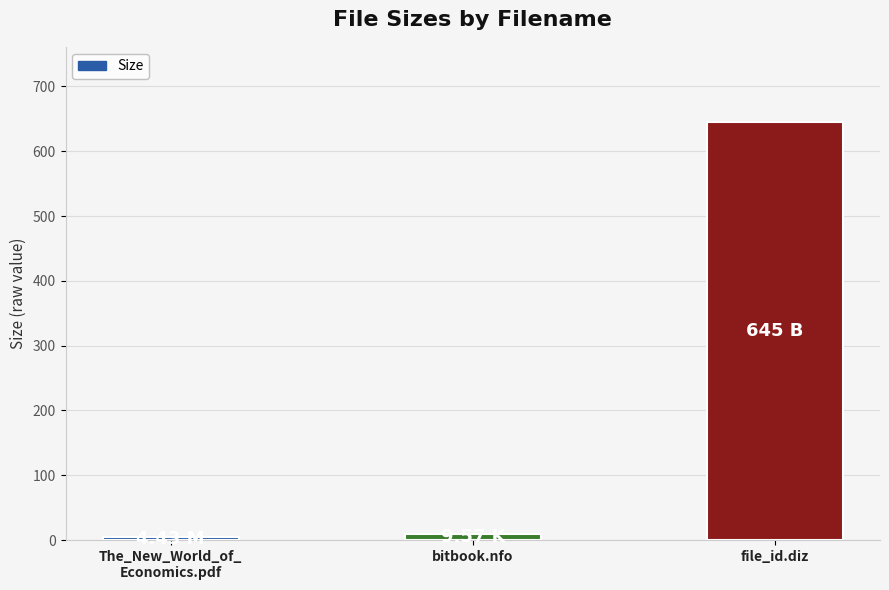

What is the difference between the maximum and minimum values?

640.6